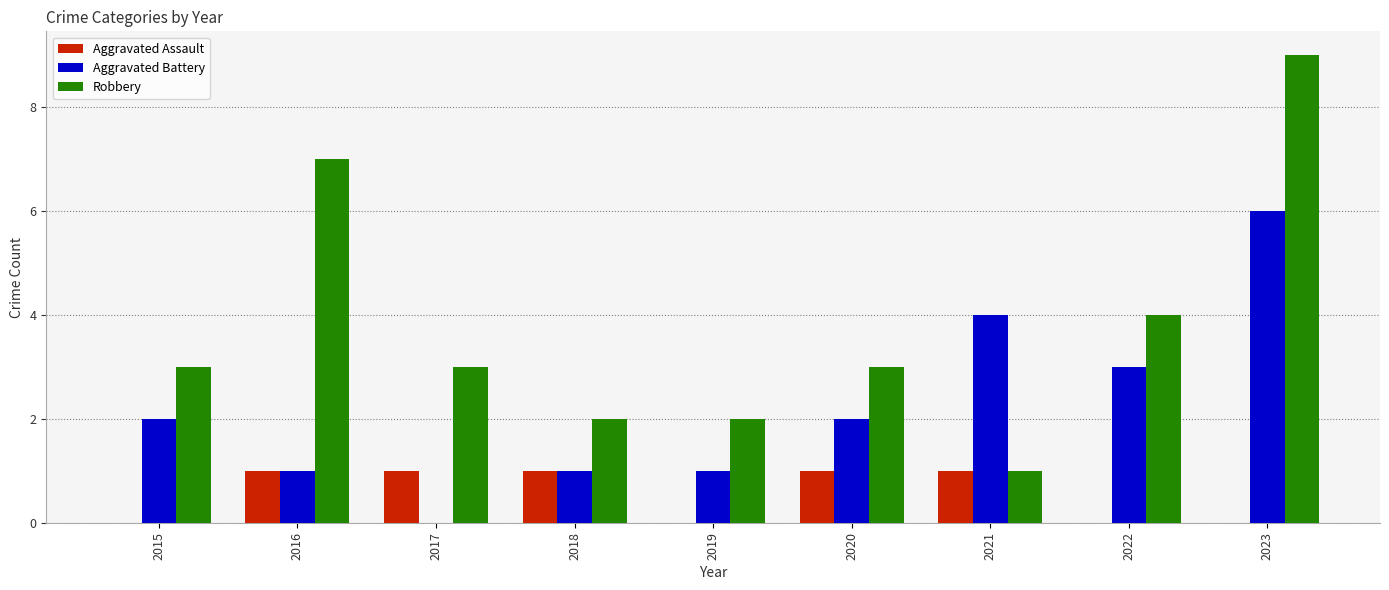

The Aggravated Battery series shows 3 at 2022. True or false?

True